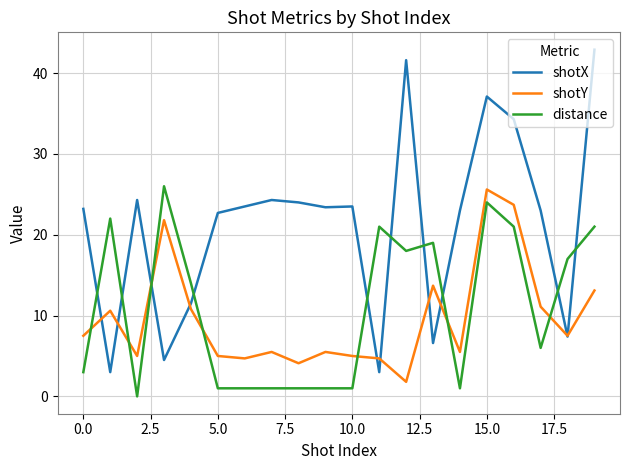

What are all the series names shown in the legend?

shotX, shotY, distance